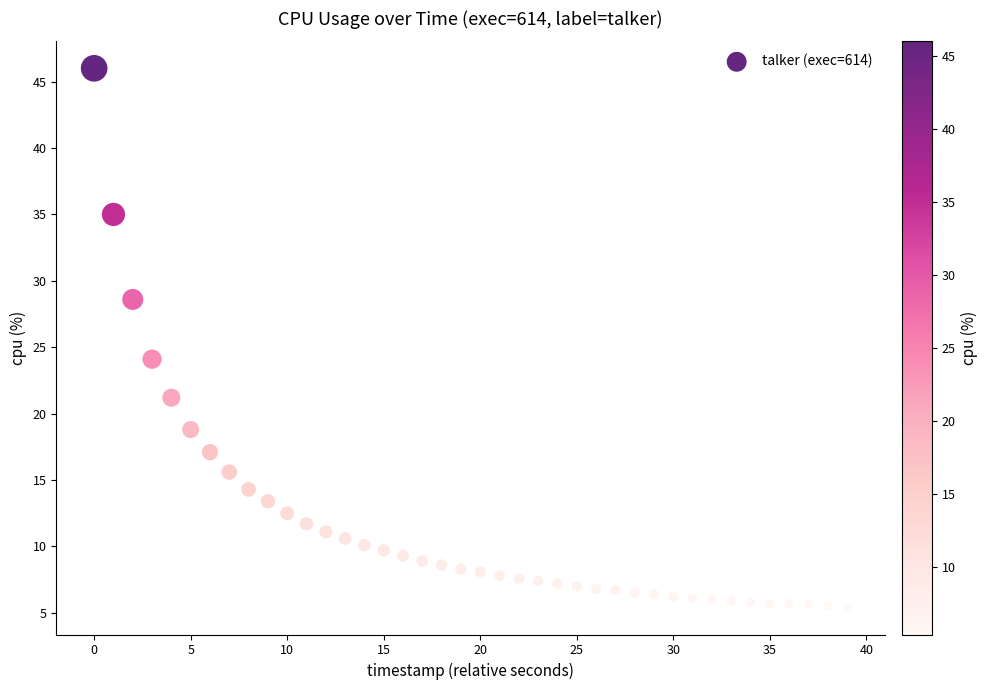

What is the range of Y values (max minus min)?

40.6